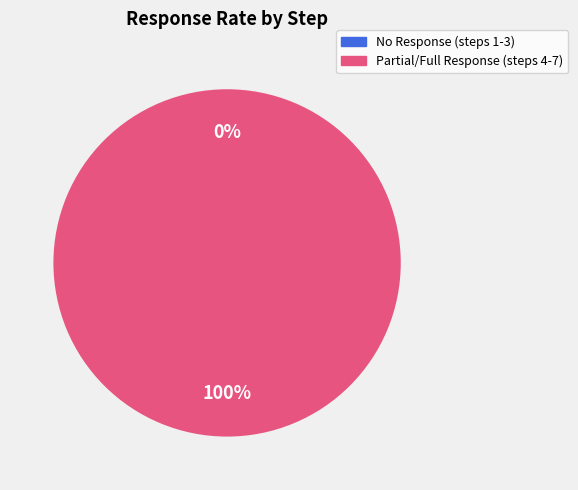

Is step 3 the majority of the pie?

No